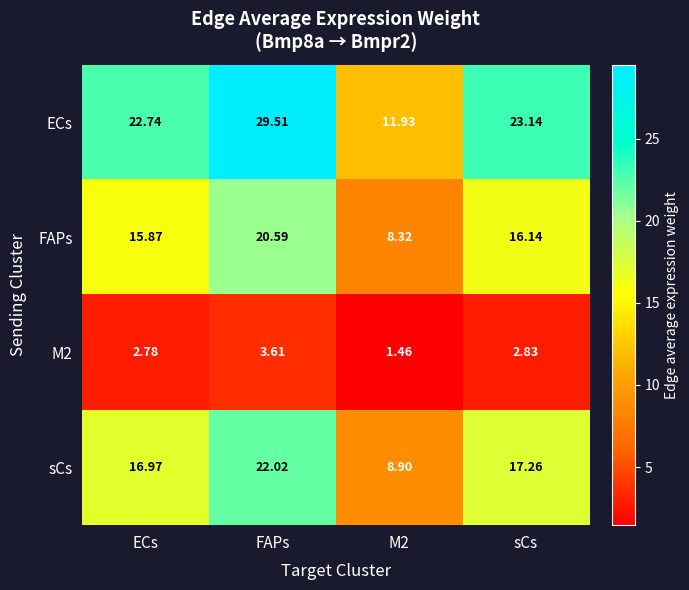

Which series has the widest spread of values?

ECs